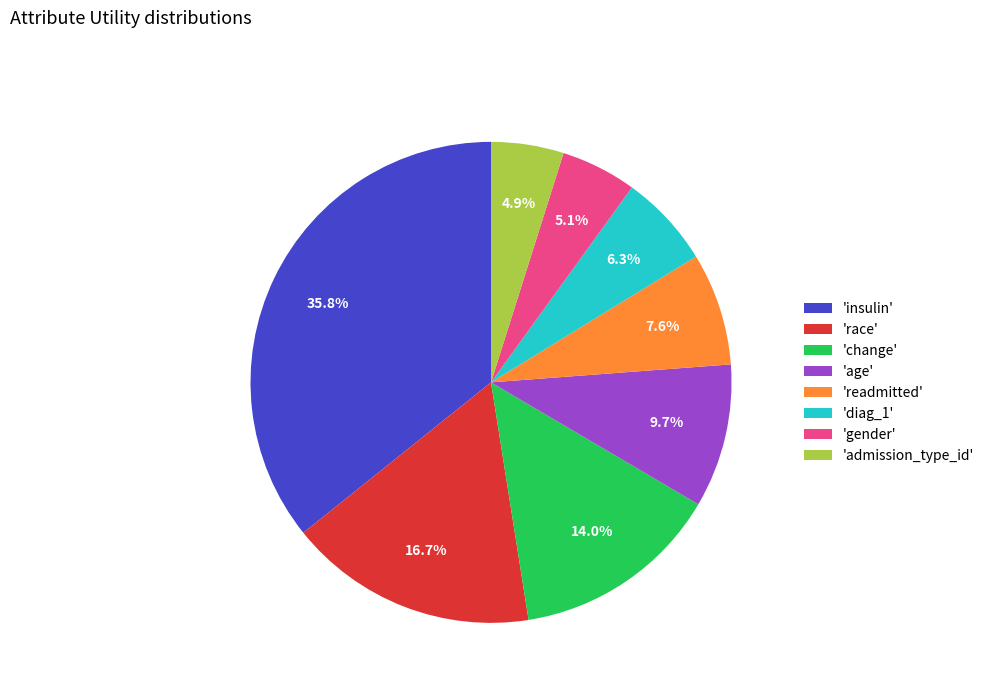

How many slices are in this pie chart?

8